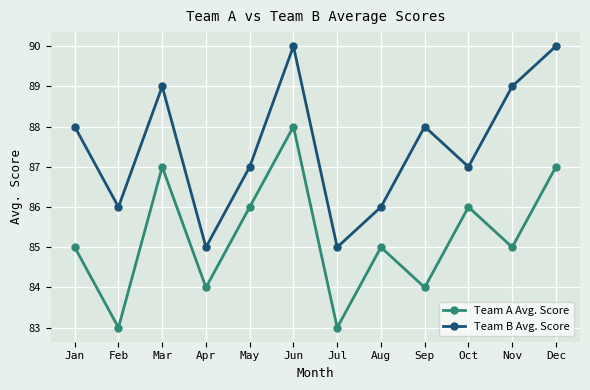

What are all the series names shown in the legend?

Team A Avg. Score, Team B Avg. Score